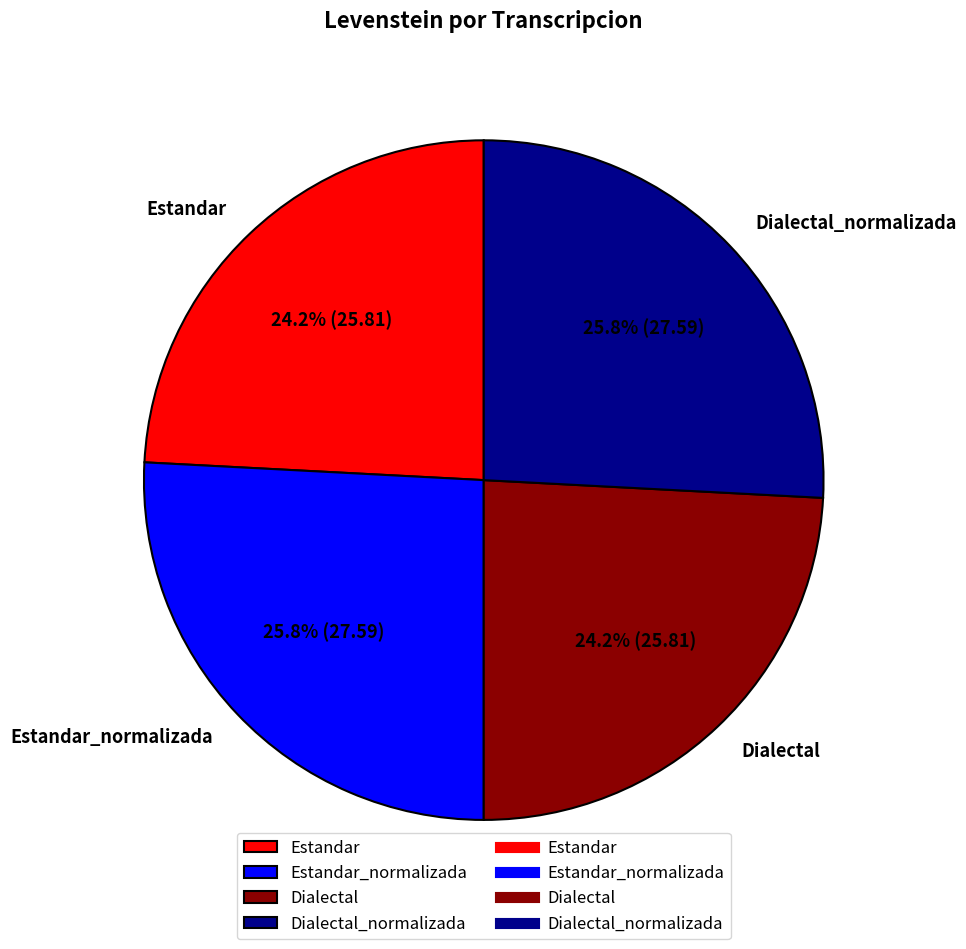

True or false: Dialectal accounts for 24% of the total.

True